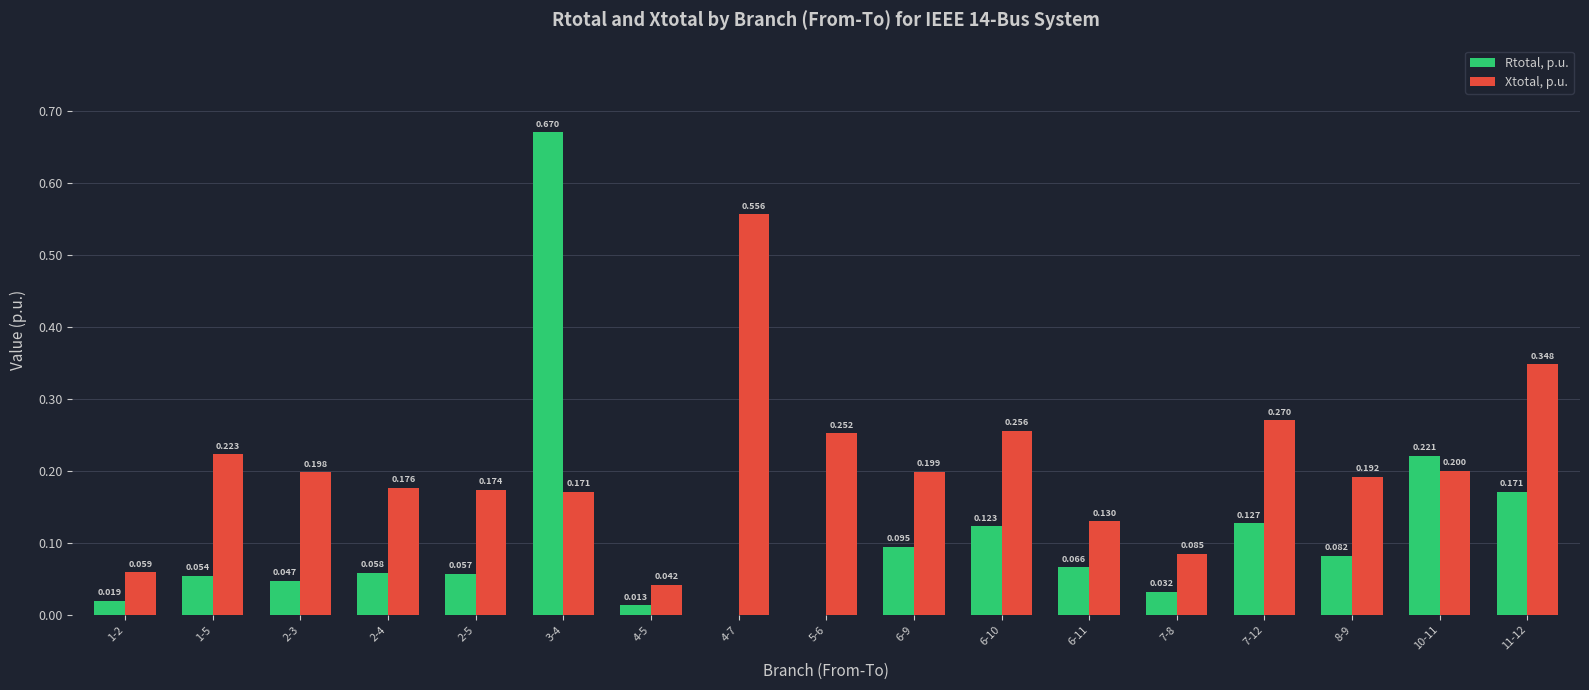

Is the value of Rtotal, p.u. at 7-8 greater than the value of Xtotal, p.u. at 4-5?

No